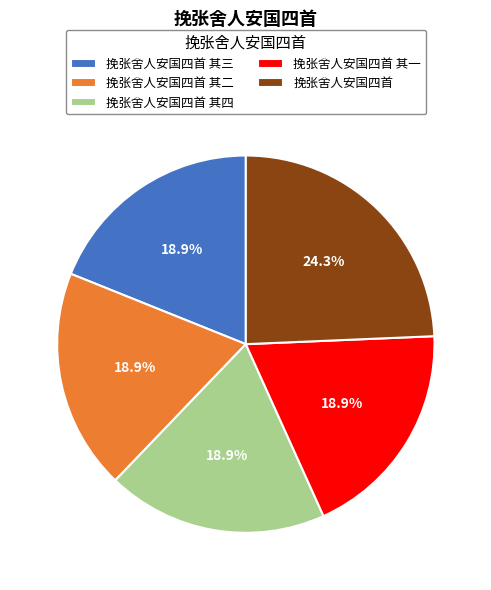

What is the largest slice in the pie chart?

挽张舍人安国四首